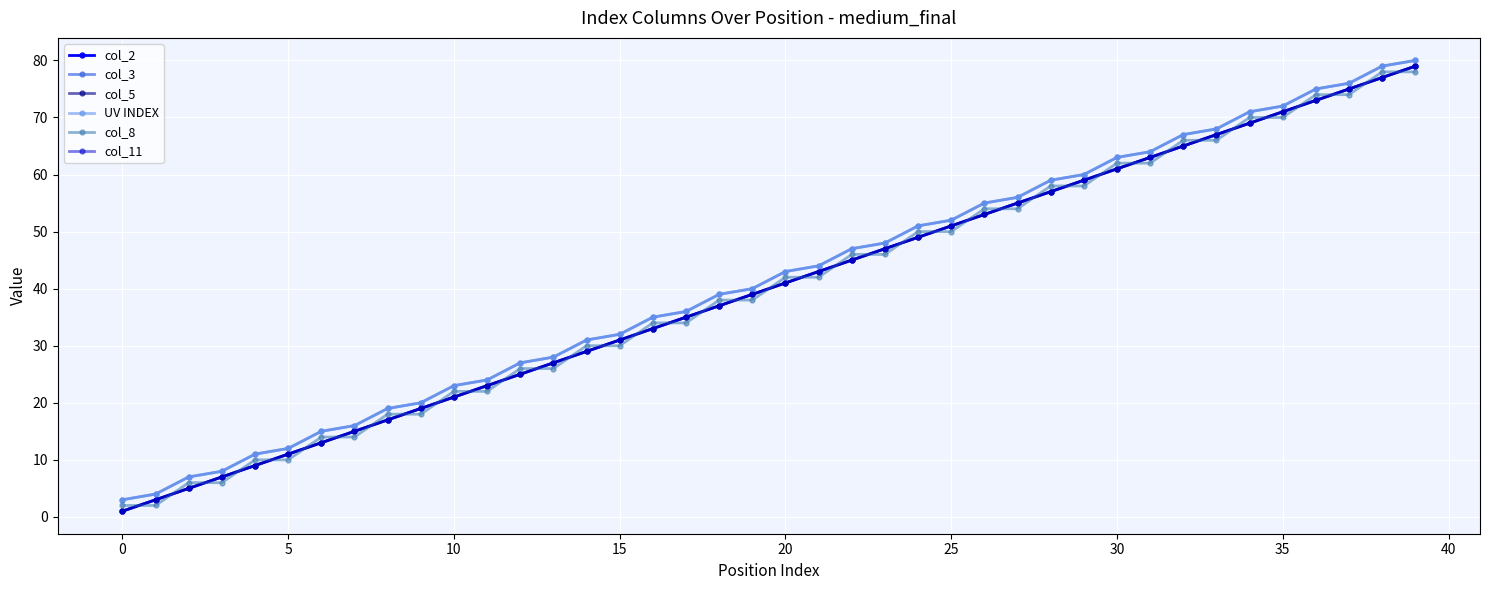

True or false: col_2 and UV INDEX cross at least once.

False